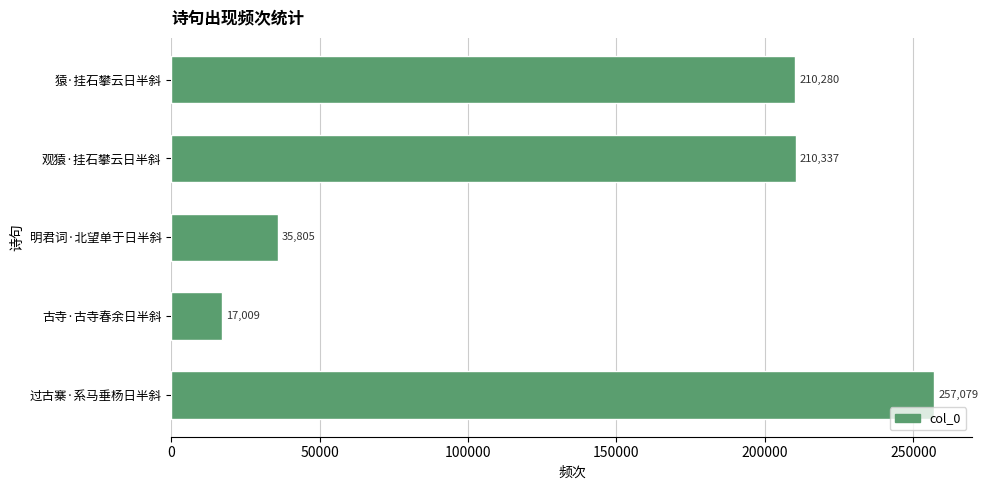

Rank the categories by value from highest to lowest.

过古寨·系马垂杨日半斜, 观猿·挂石攀云日半斜, 猿·挂石攀云日半斜, 明君词·北望单于日半斜, 古寺·古寺春余日半斜